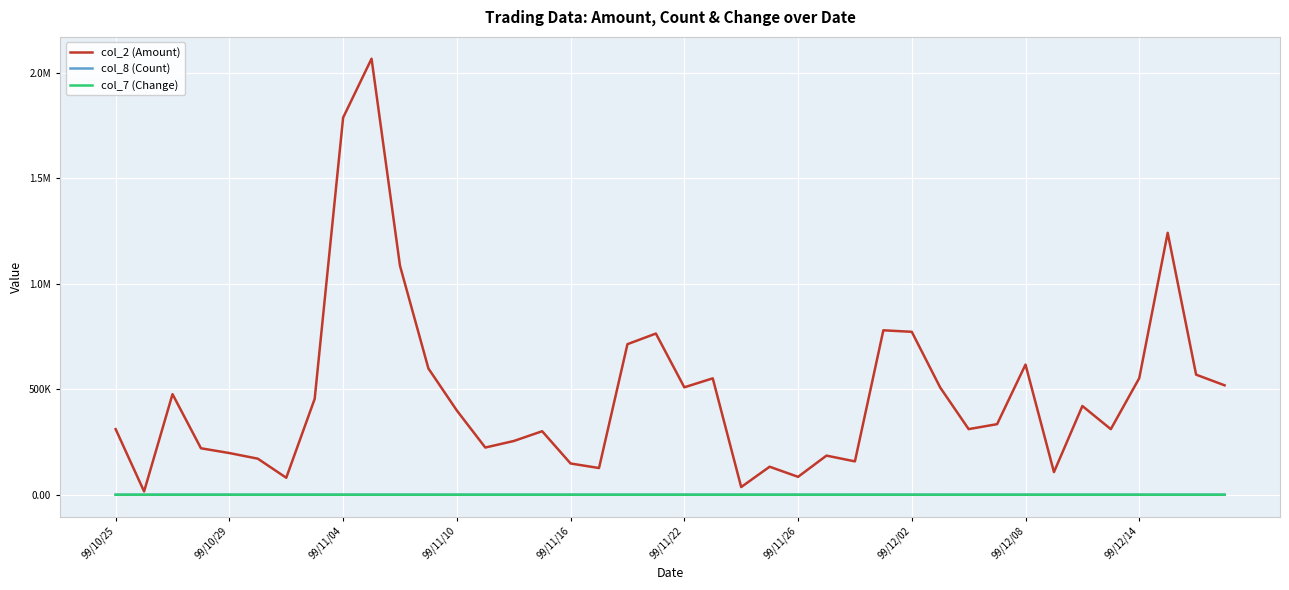

Where is col_8 (Count) nearest to the value 18?

39